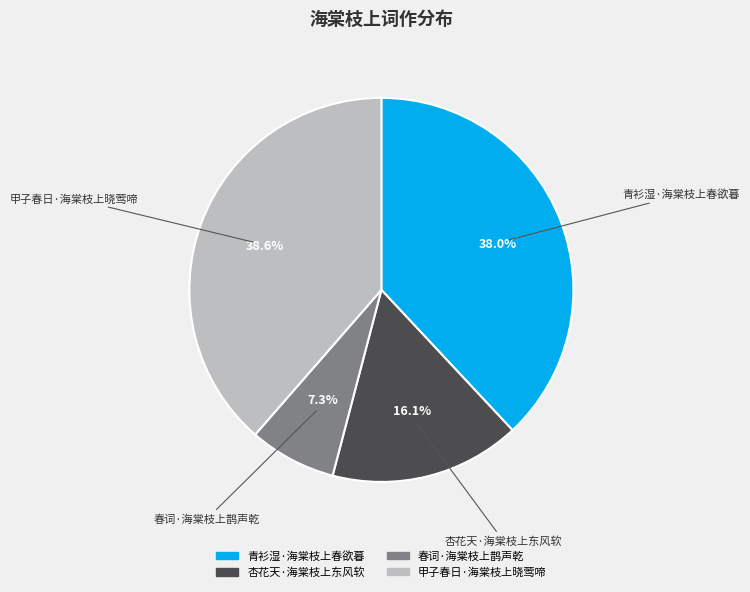

Which category has the smallest portion of the pie?

春词·海棠枝上鹊声乾